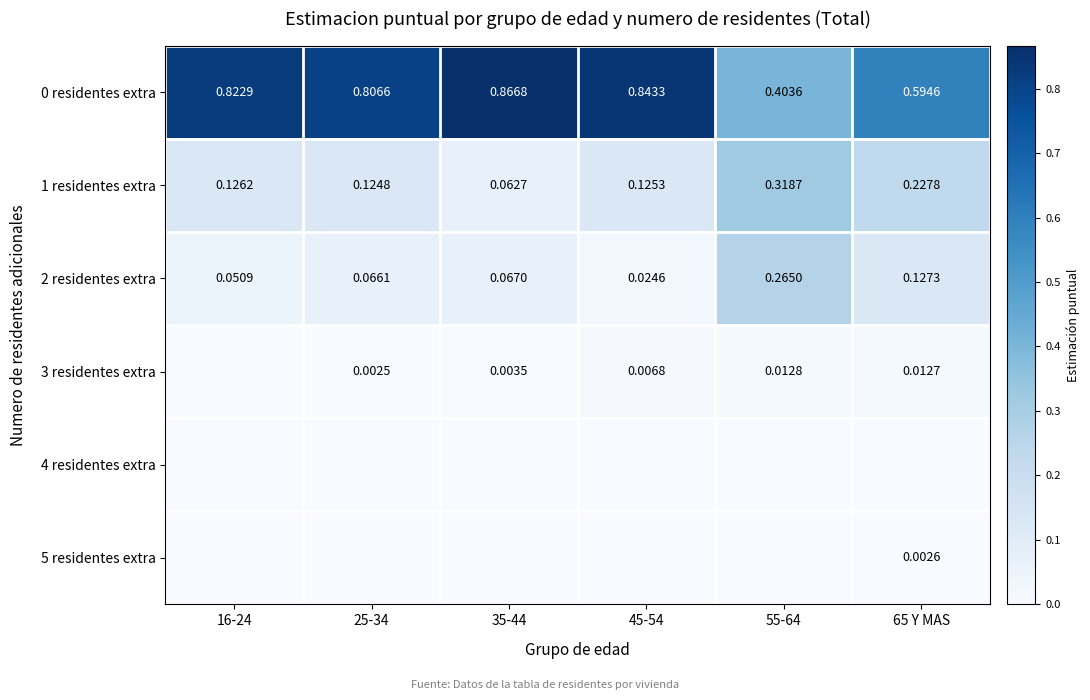

What is the total value across all series at 16-24?

1.0